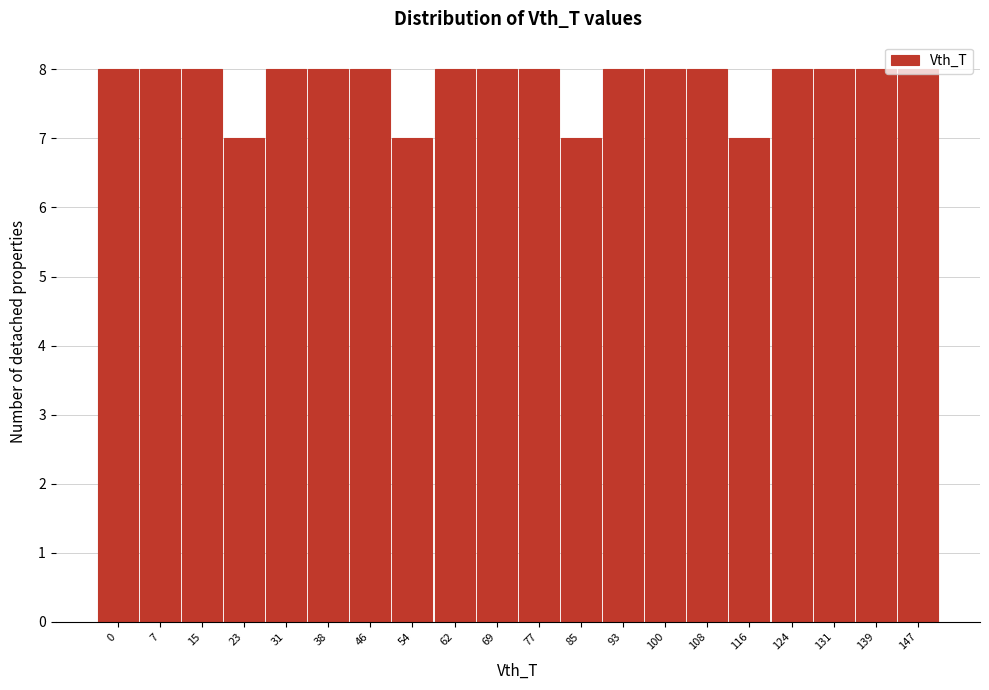

What is the change in value from 23 to 124?

+1